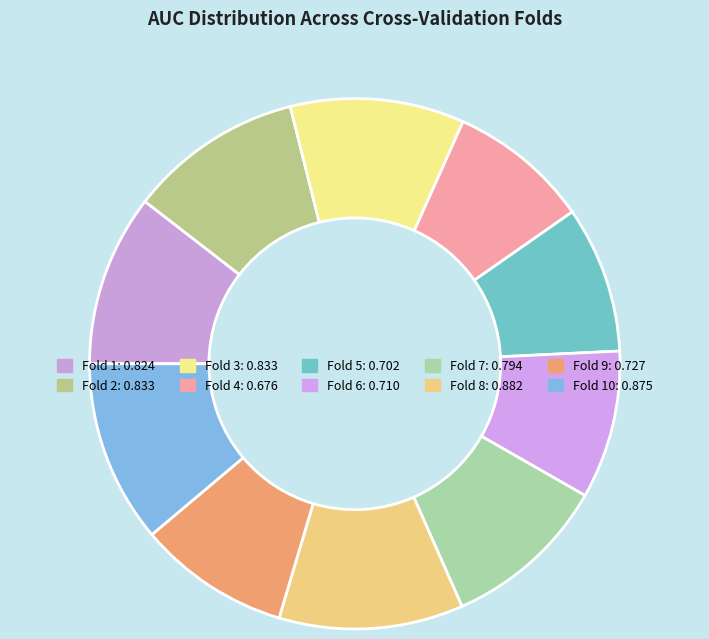

Count the number of slices in the pie.

10